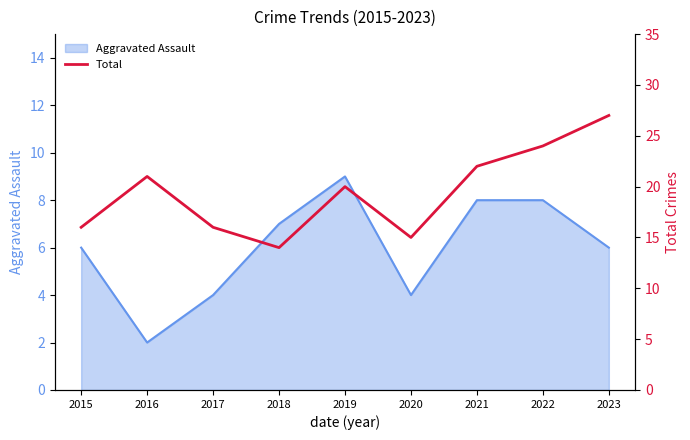

Between 2017 and 2021, which is larger?

2021